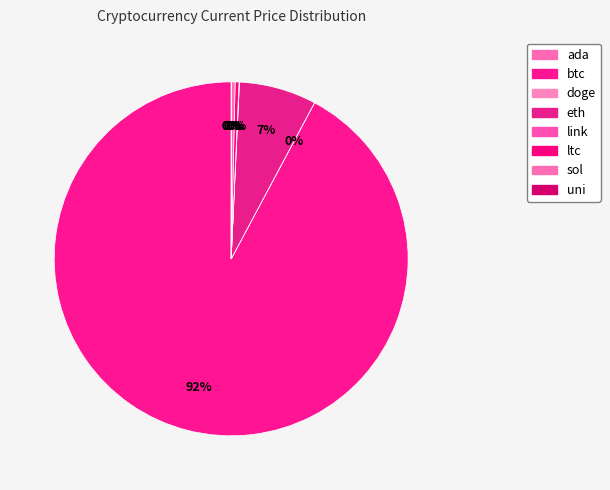

Is it true that btc is 92% of the pie?

True